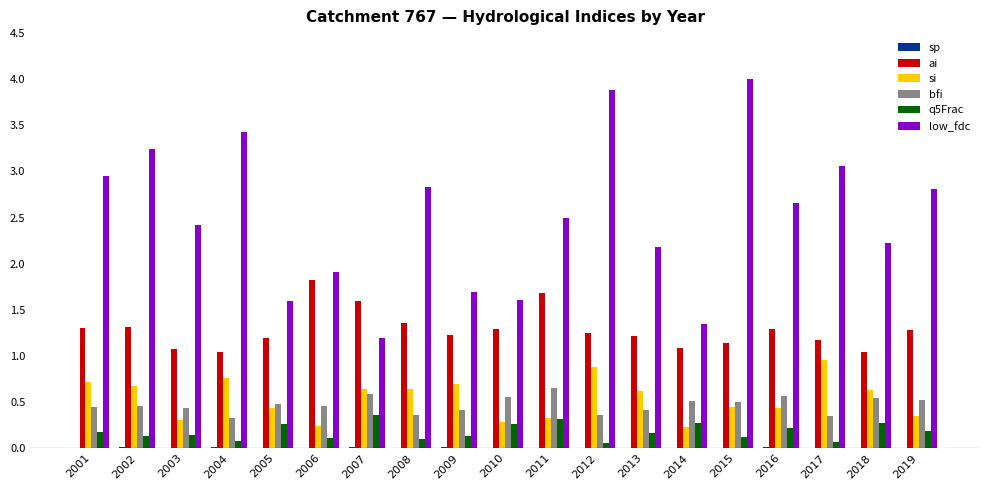

Which category has the highest value in the low_fdc series?

2015